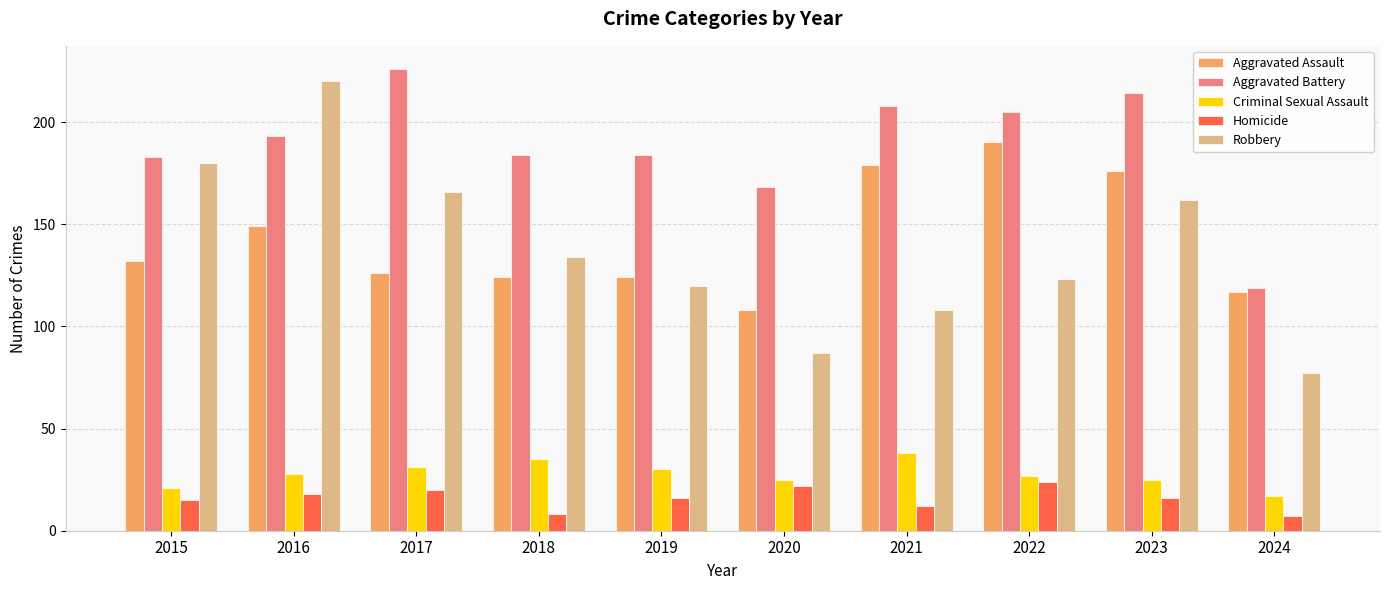

Reading right to left, list all the values displayed in this chart.

Aggravated Assault: 117	176	190	179	108	124	124	126	149	132
Aggravated Battery: 119	214	205	208	168	184	184	226	193	183
Criminal Sexual Assault: 17	25	27	38	25	30	35	31	28	21
Homicide: 7	16	24	12	22	16	8	20	18	15
Robbery: 77	162	123	108	87	120	134	166	220	180